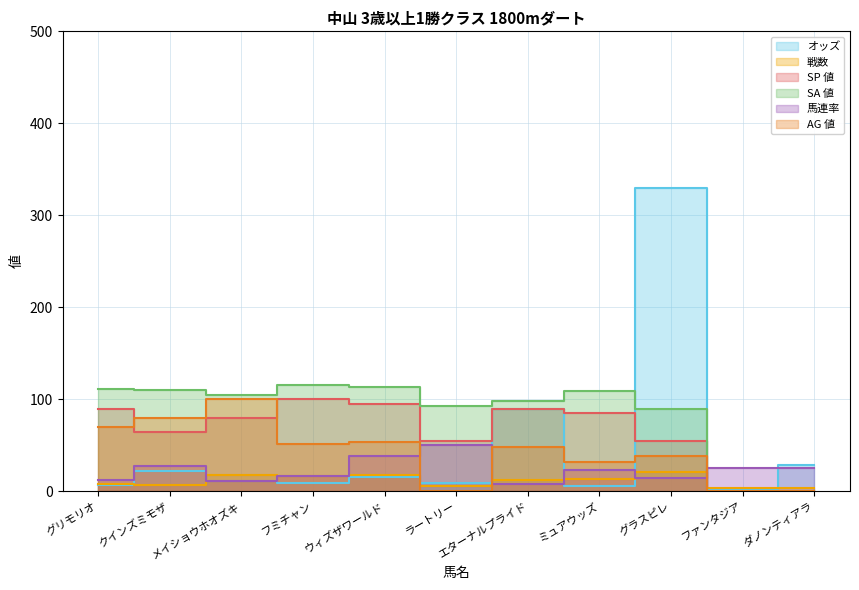

Where is the first local maximum for SA 値?

フミチャン